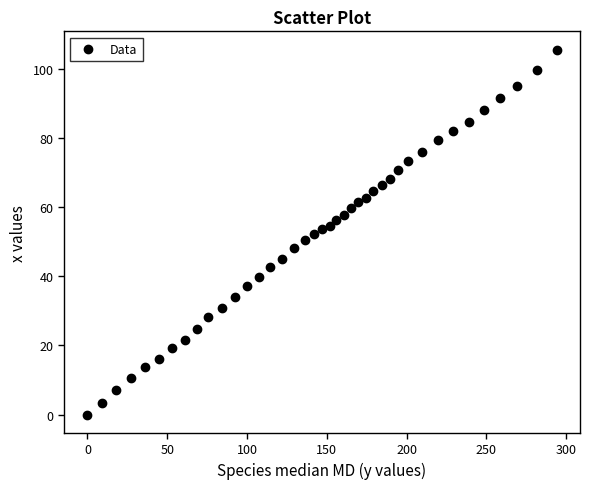

What is the range of Y values (max minus min)?

105.6